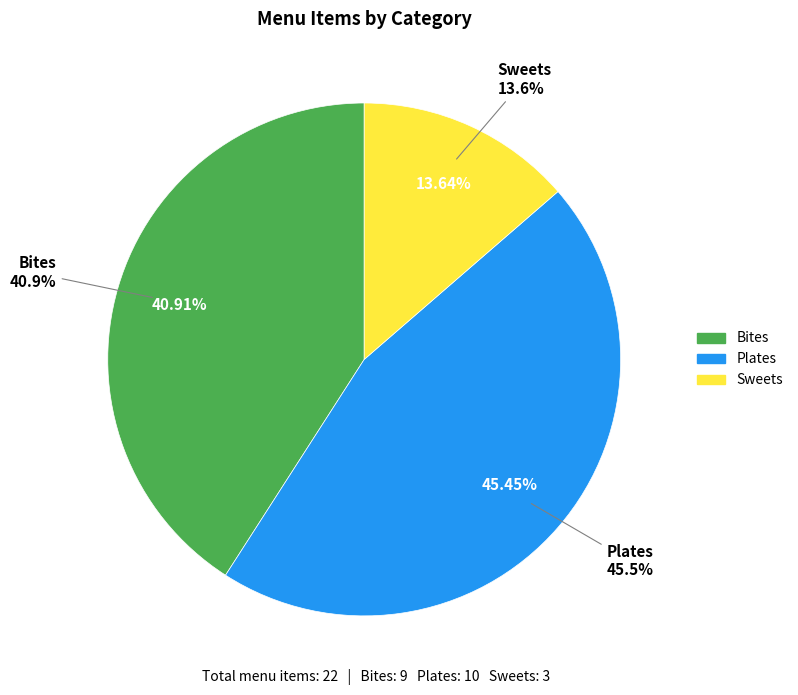

What is the change in value from Plates to Sweets?

-7